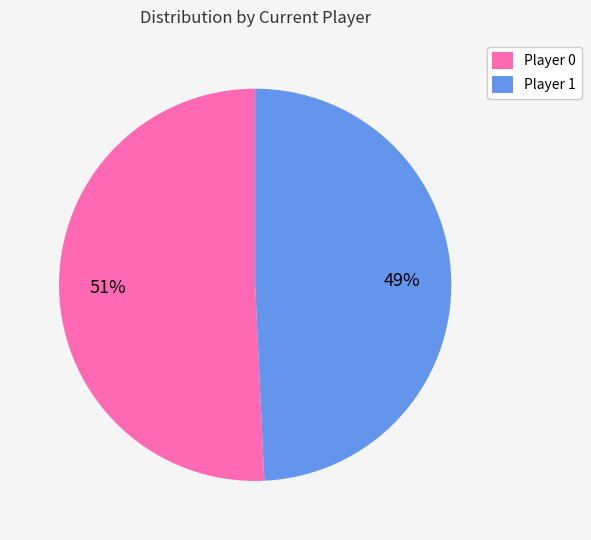

Which has a higher value, Player 0 or Player 1?

Player 0